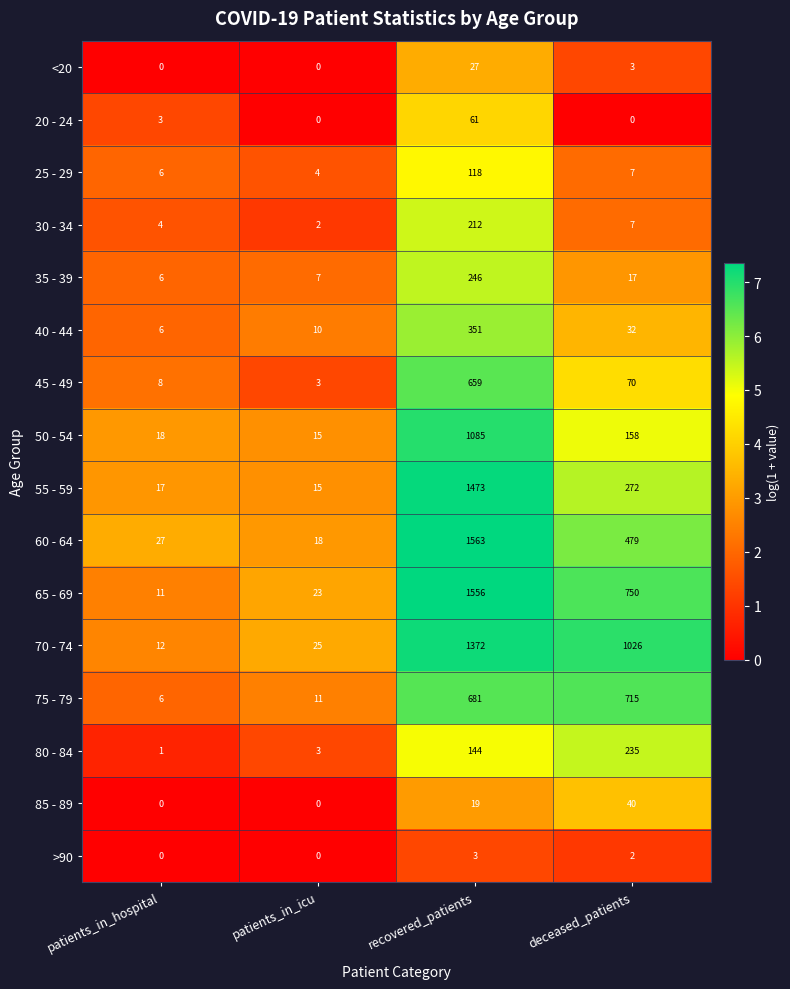

At how many categories does at least one series exceed 7?

4